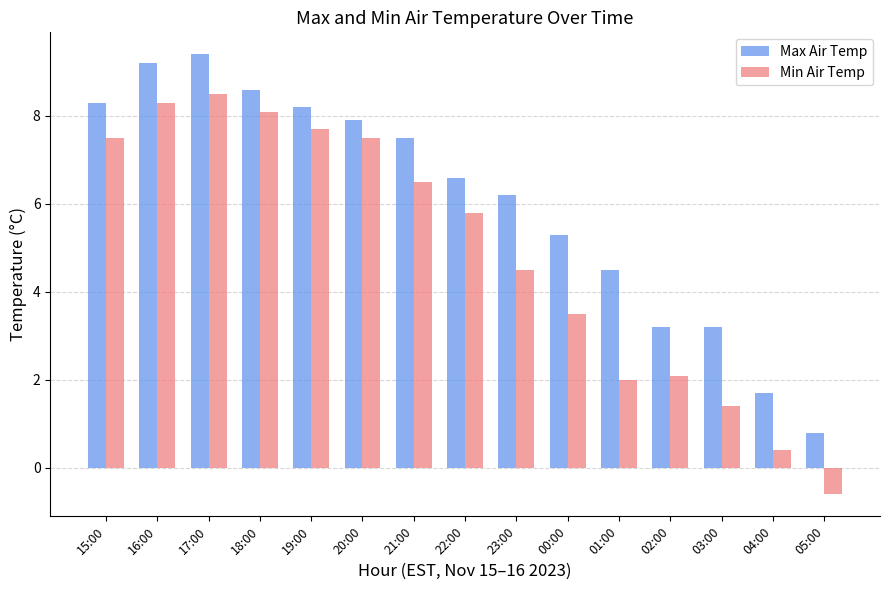

True or false: Min Air Temp has a value of 6.5 at 21:00.

True